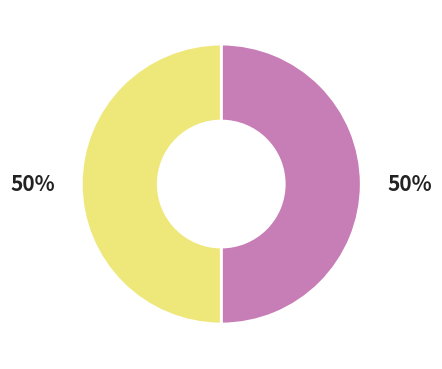

To the nearest percent, what is the average slice percentage?

50%